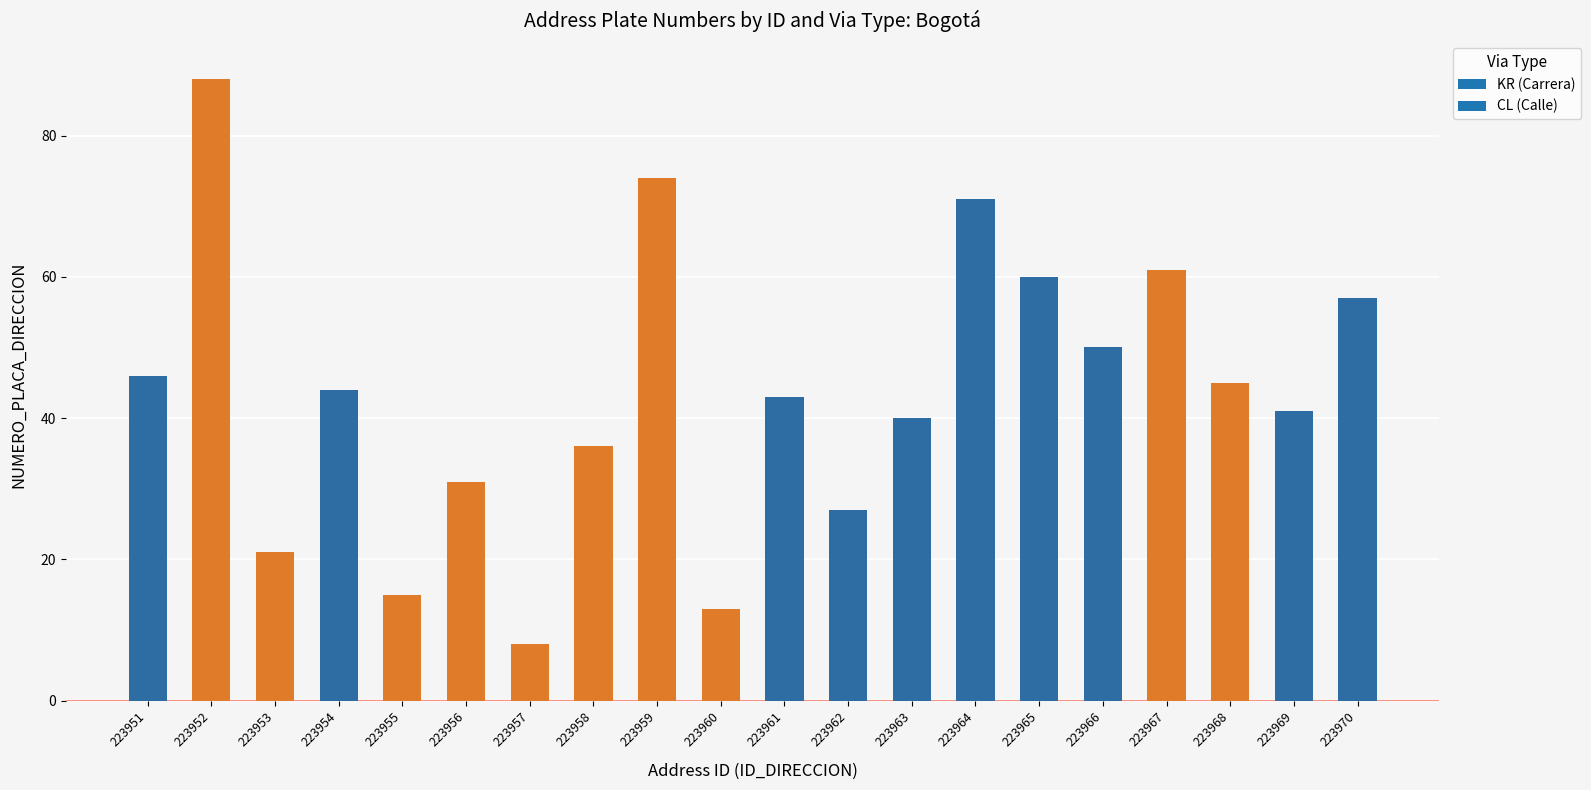

The value at 223956 is 55. True or false?

False